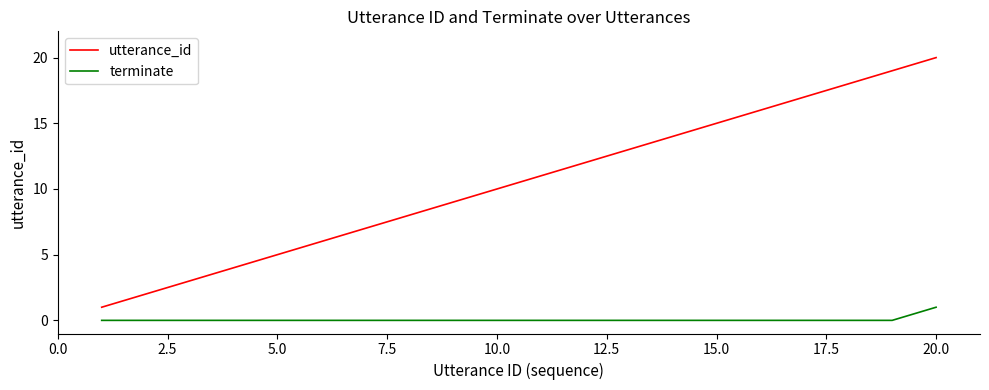

How many series are shown in this chart?

2